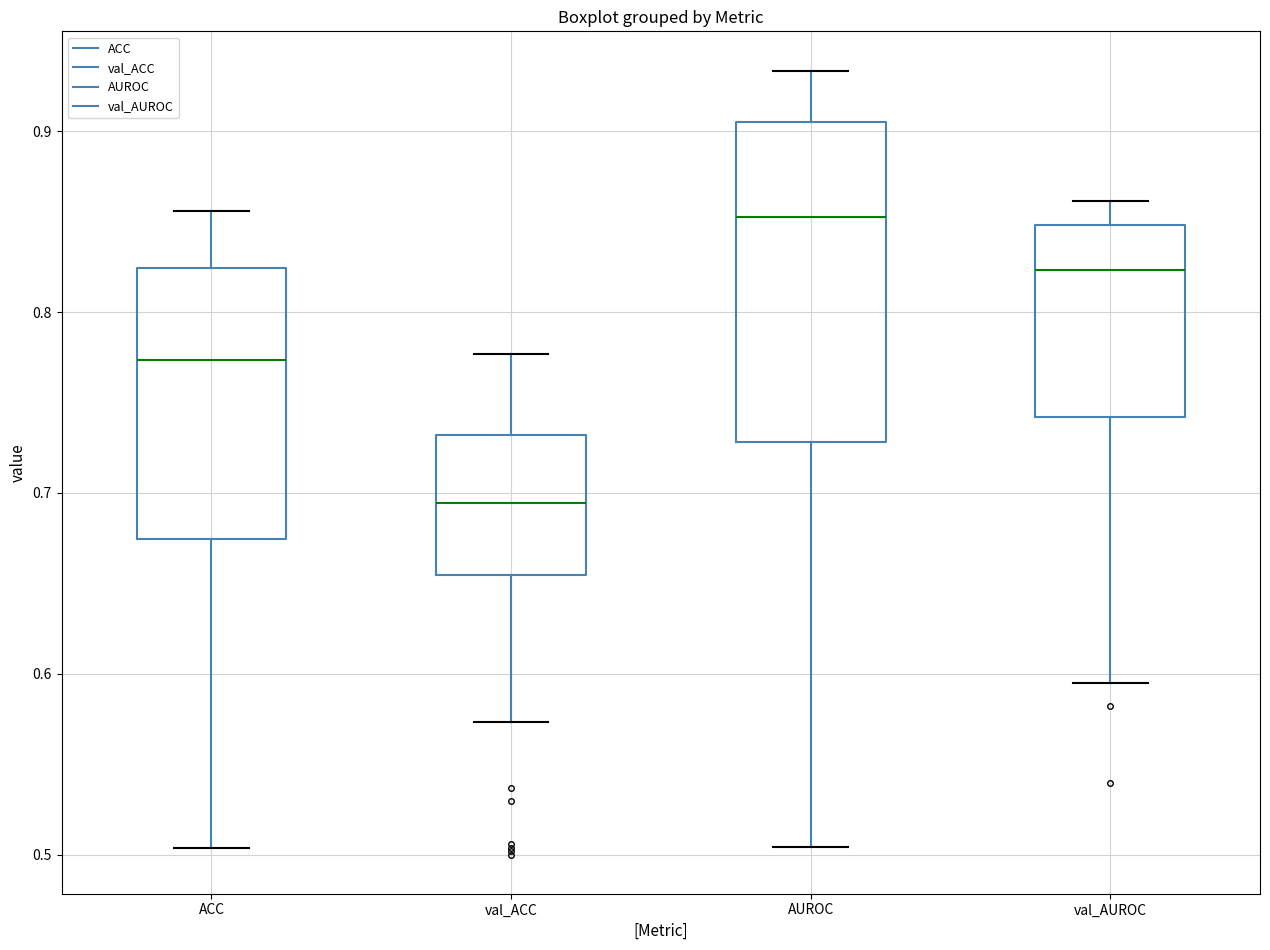

Where is the lower edge of the box for AUROC on the y-axis? The values are not printed on the chart, so give them approximately, as read against the axis.

0.73